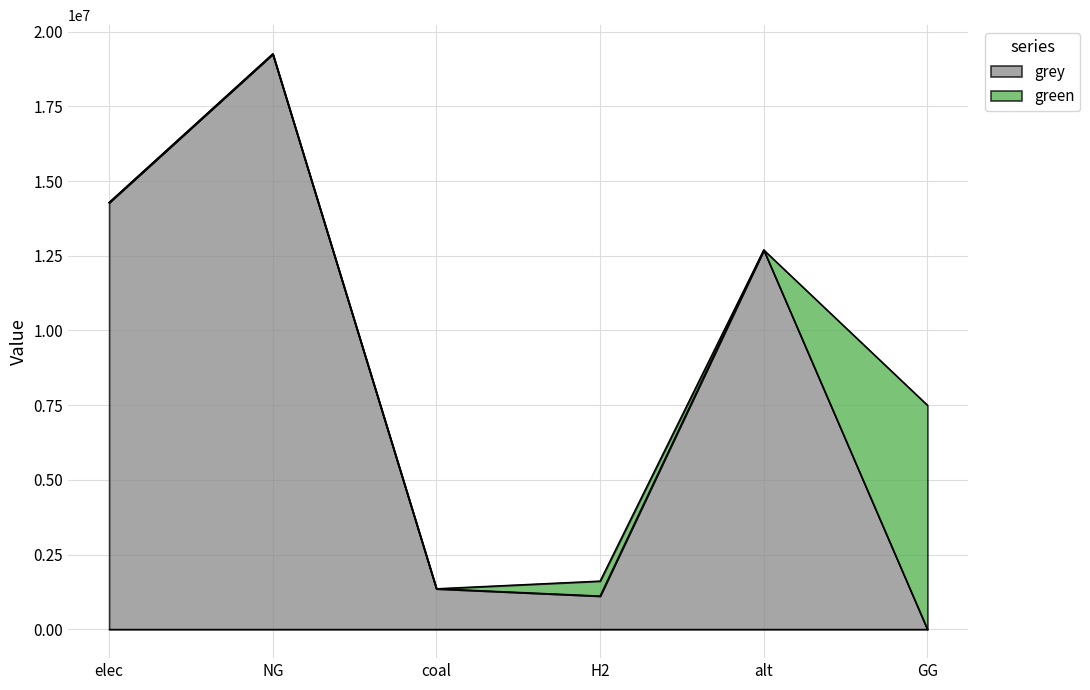

True or false: the data has more than 1 interior local peaks.

True